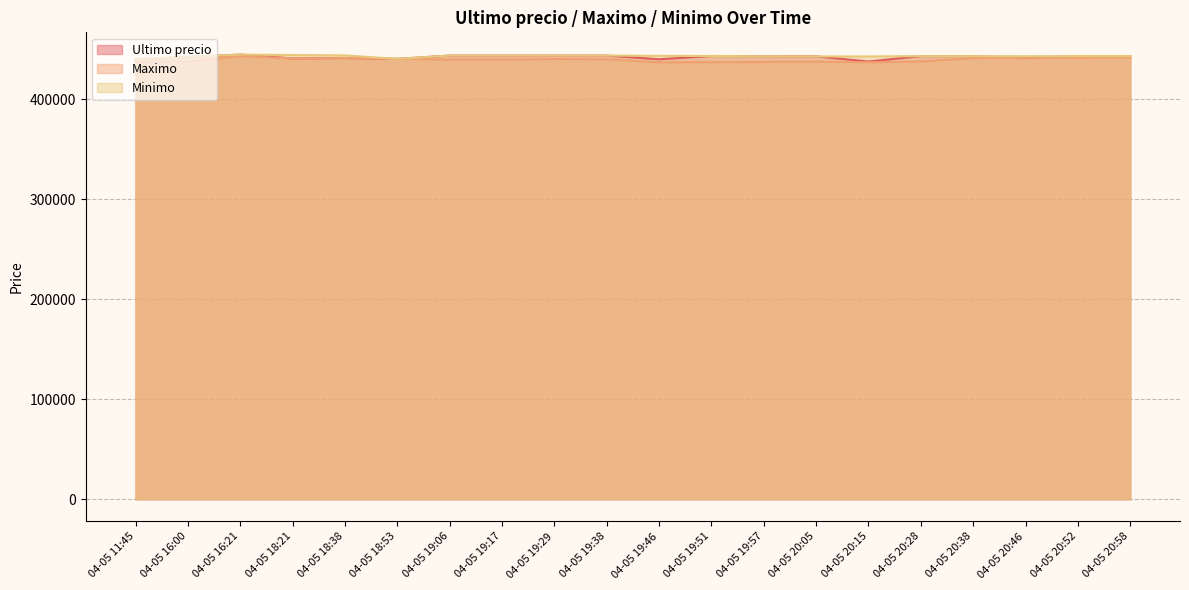

What is the minimum value shown in the chart?

436692